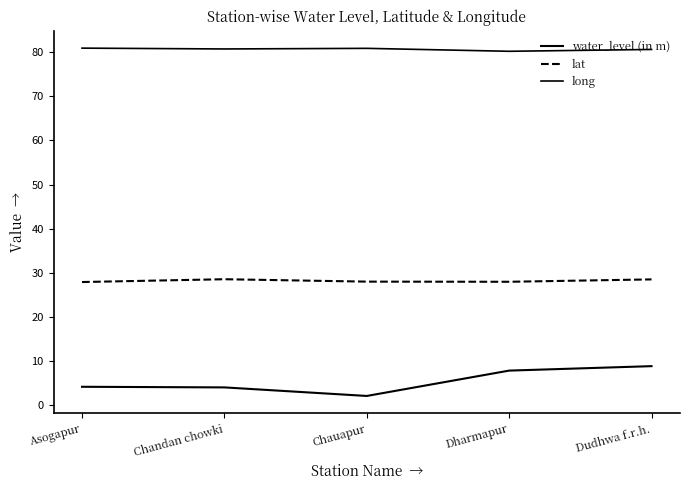

Does the chart have visible grid lines?

No